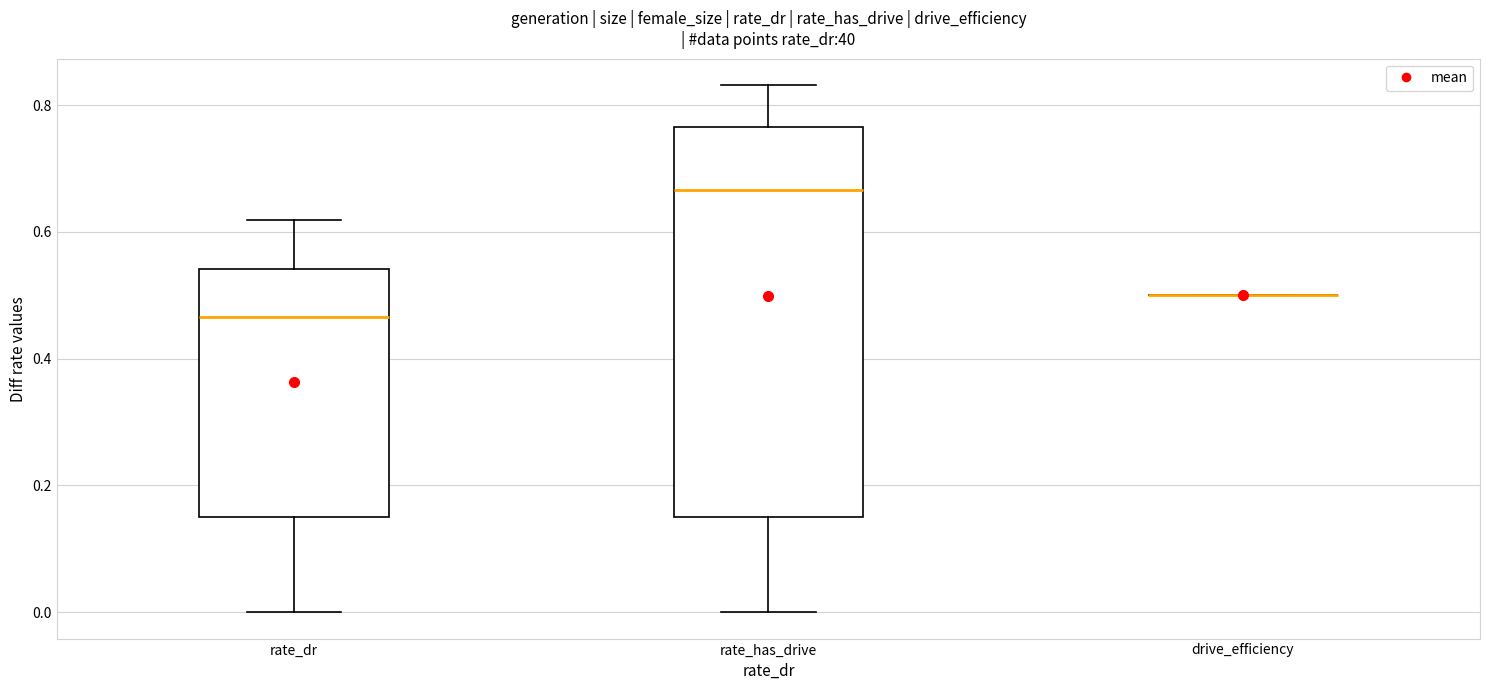

Reading left to right, transcribe this box plot: for each box, give where its median line is, the range the box spans, and where its two whiskers end, as read against the y-axis. The values are not printed on the chart, so give them approximately, as read against the axis.

rate_dr: median 0.46, box 0.14 to 0.54, whiskers 0.00 to 0.62
rate_has_drive: median 0.66, box 0.14 to 0.76, whiskers 0.00 to 0.84
drive_efficiency: box collapsed to a line at 0.50, whiskers 0.50 to 0.50